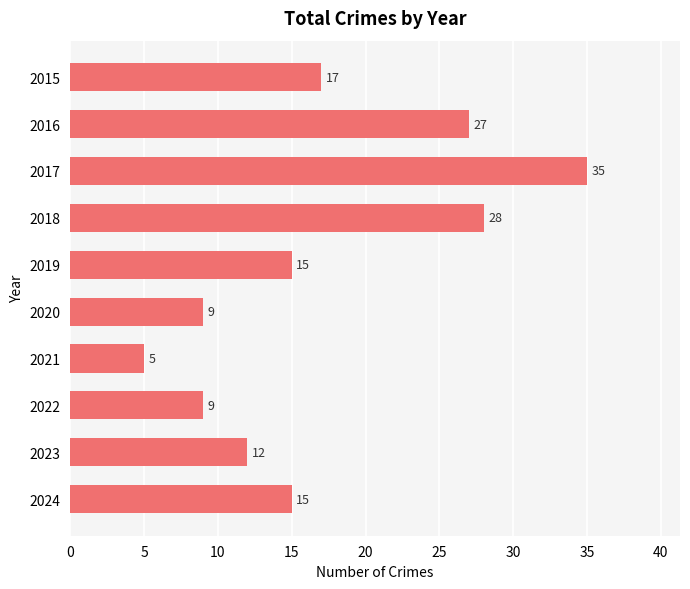

Between 2021 and 2016, which is larger?

2016